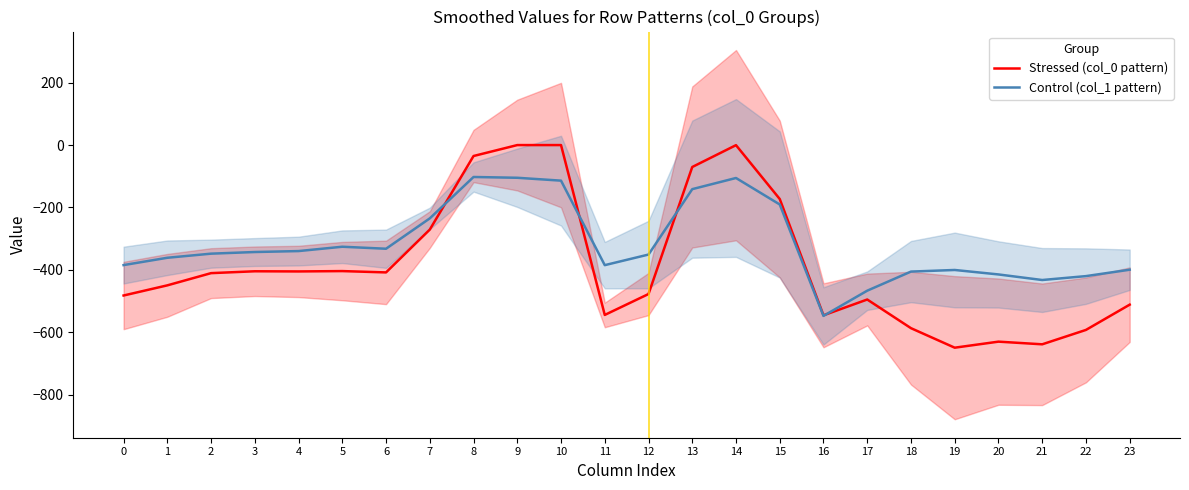

Is the value of Control (col_1 pattern) at 22 greater than the value of Stressed (col_0 pattern) at 23?

Yes